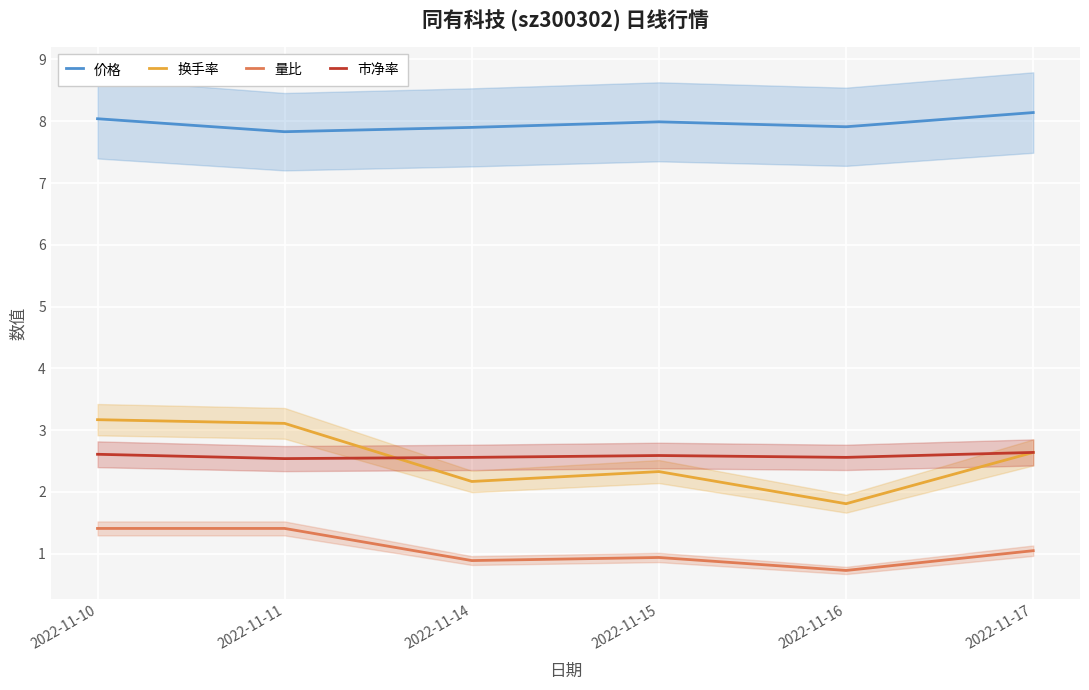

At which category is the sum across all series the highest?

2022-11-10